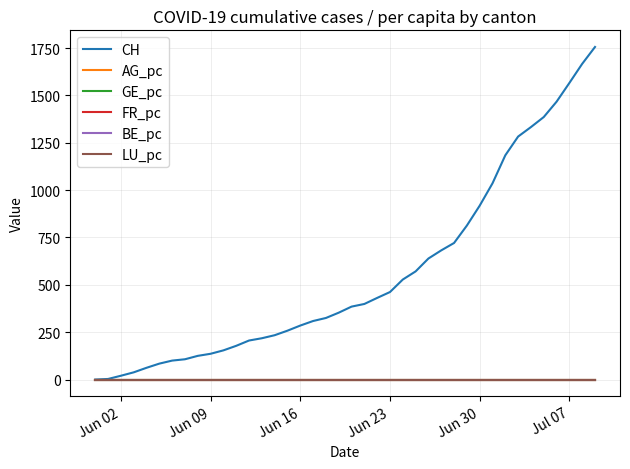

Which series has the largest total across all categories?

CH